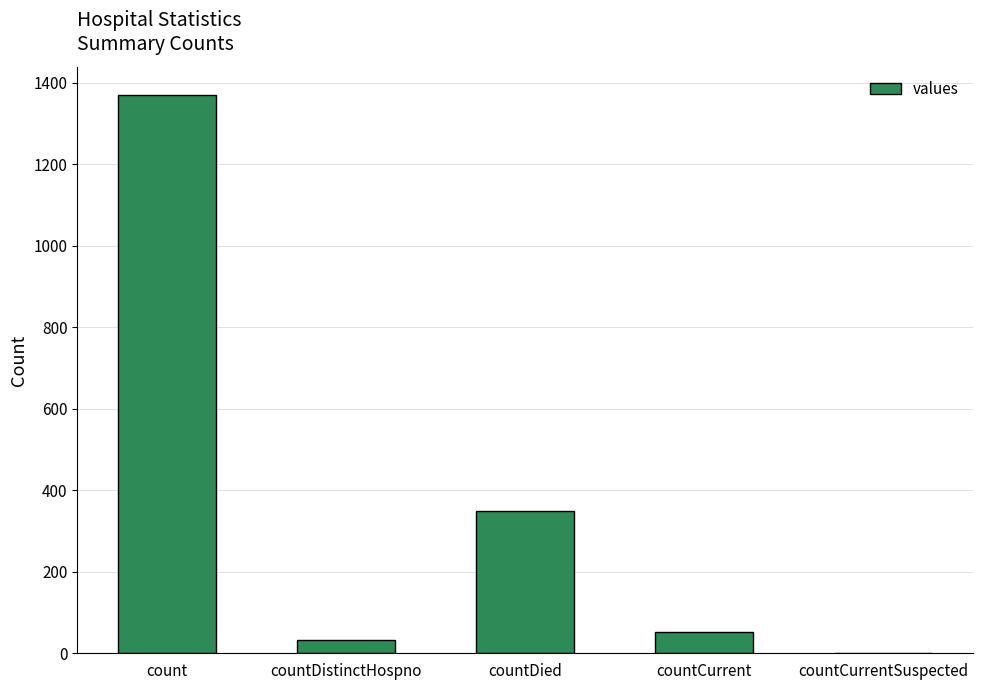

Are the bars horizontal?

No